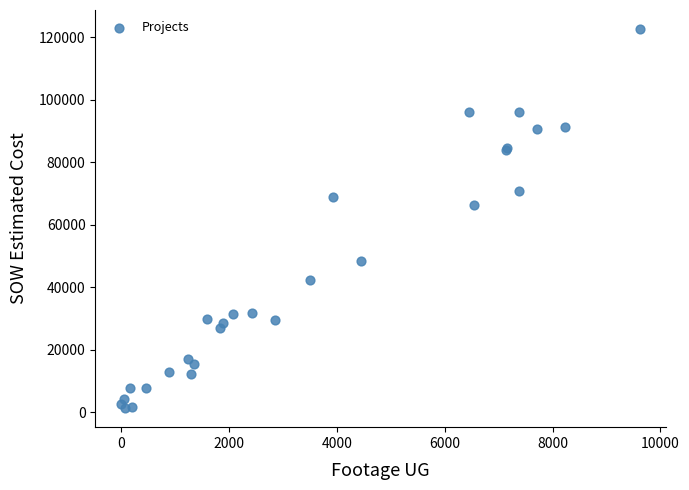

What Y value in the scatter plot is closest to 62029?

66271.5